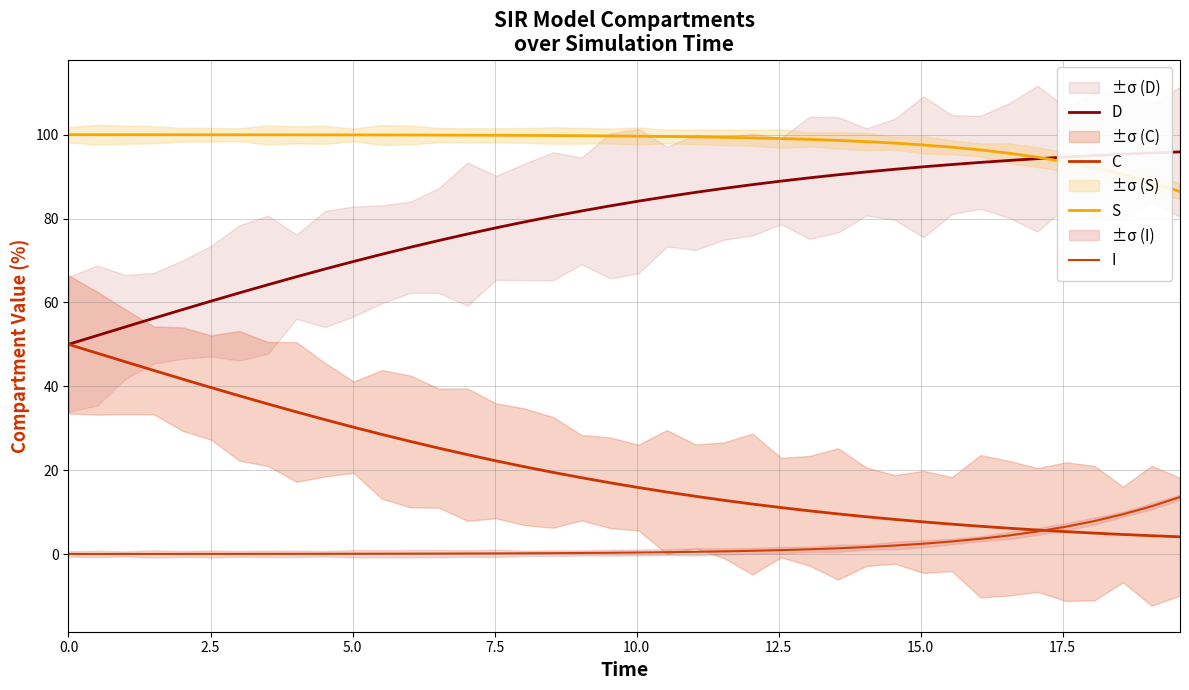

How many lines are shown in the chart?

4